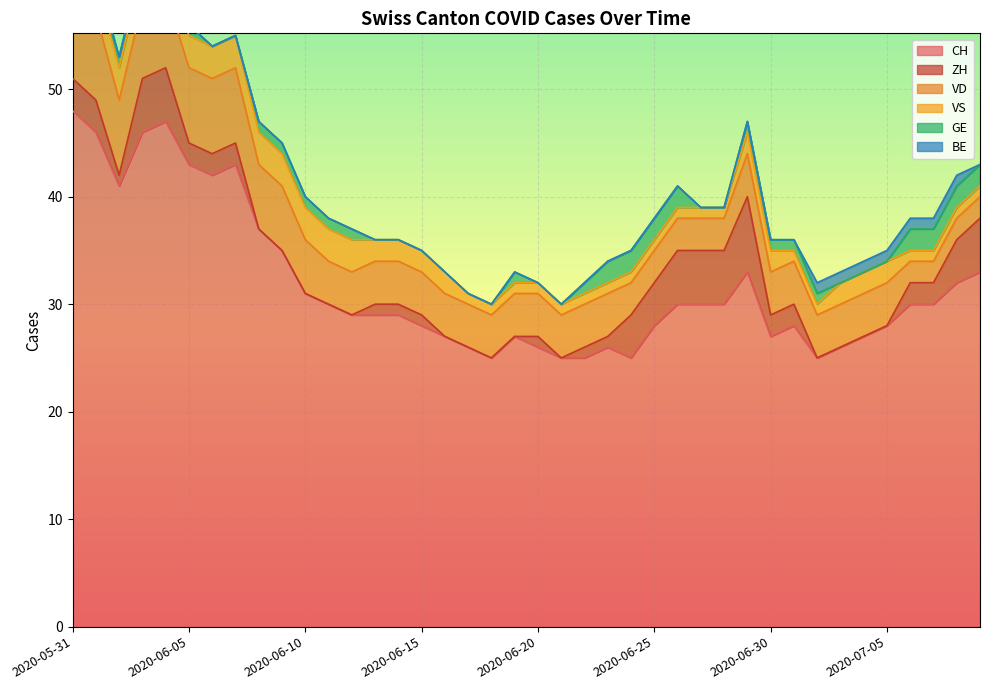

How many lines are shown in the chart?

6